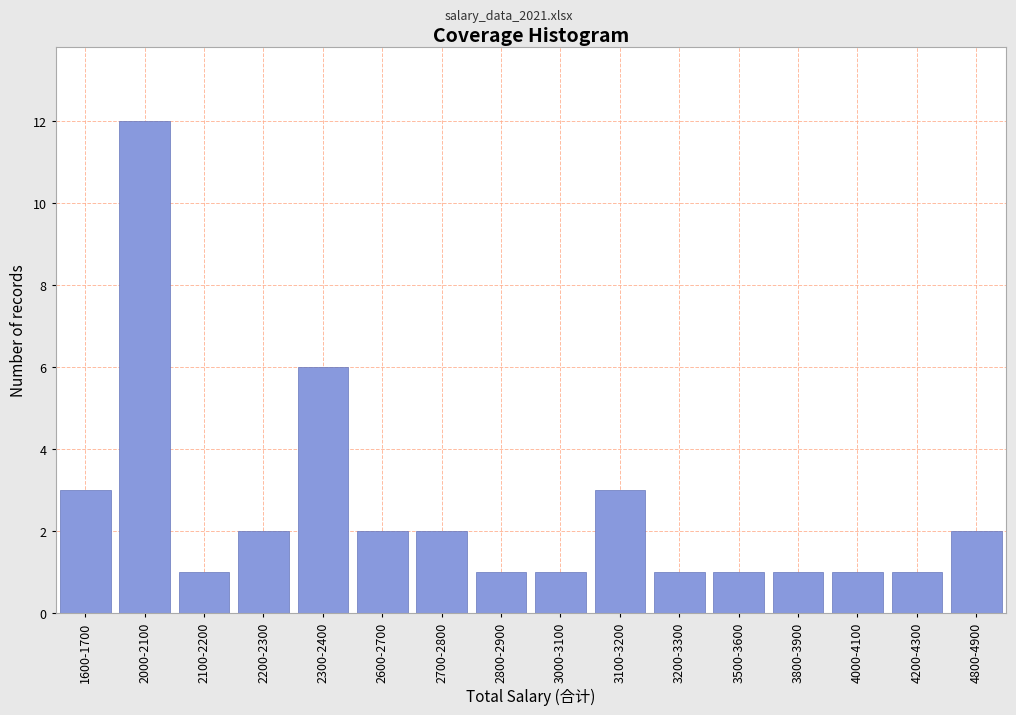

Reading left to right, what are all the values shown in this chart?

3	12	1	2	6	2	2	1	1	3	1	1	1	1	1	2